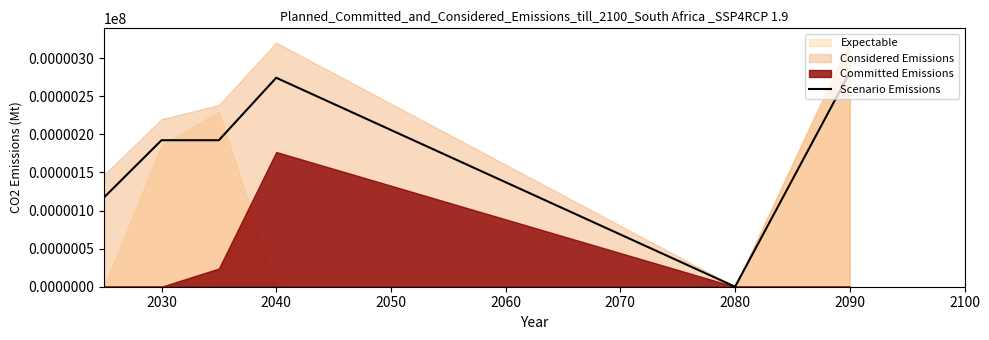

Reading left to right, list all the values displayed in this chart.

117.4	192.3	192.3	274.3	0.0	281.3